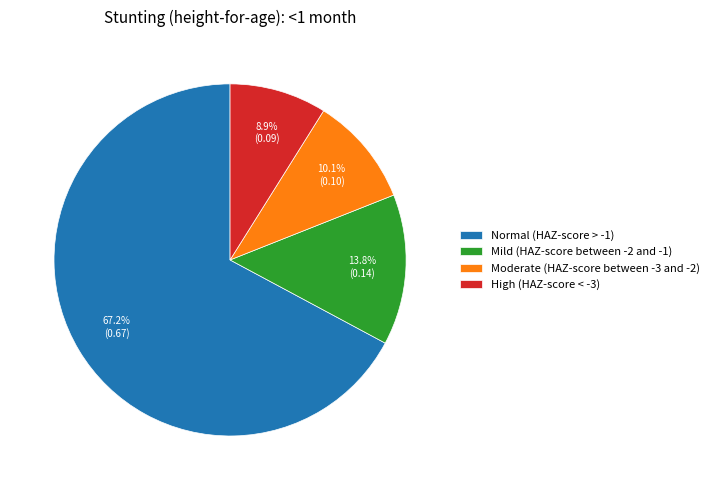

To the nearest percent, what is the combined percentage of High (HAZ-score < -3) and Moderate (HAZ-score between -3 and -2)?

19%